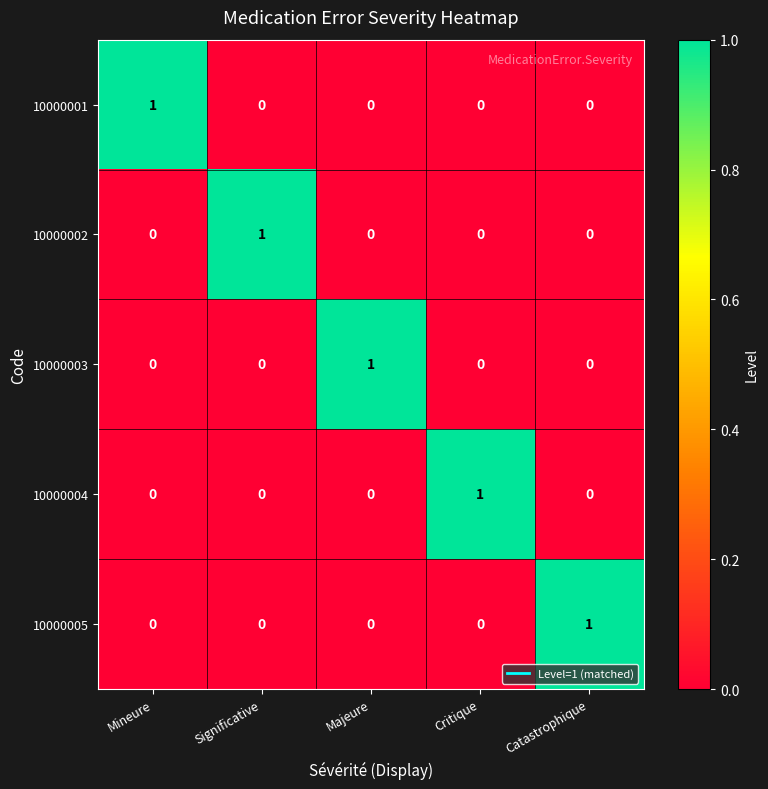

Is it true that 10000005 equals -1 at Critique?

False